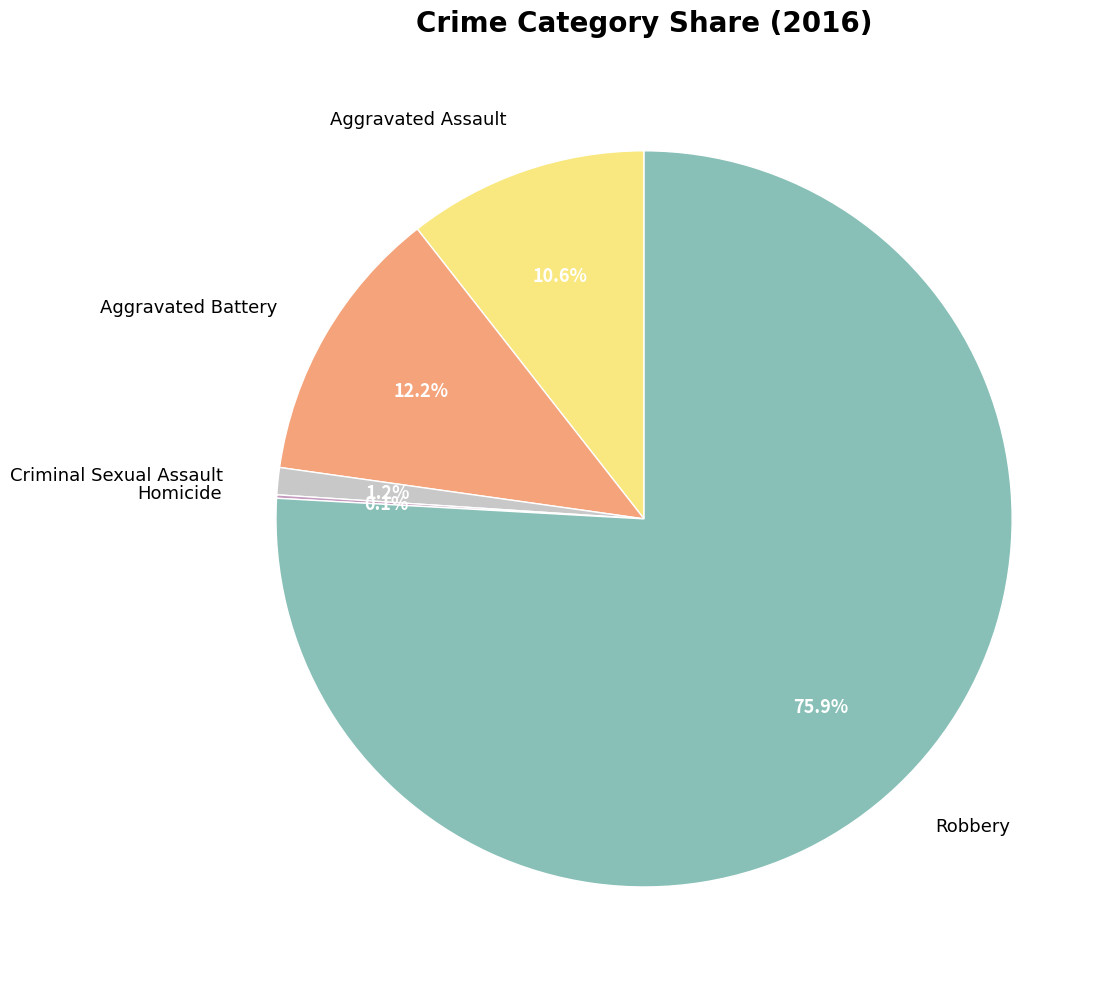

Does Aggravated Battery account for over 50% of the chart?

No